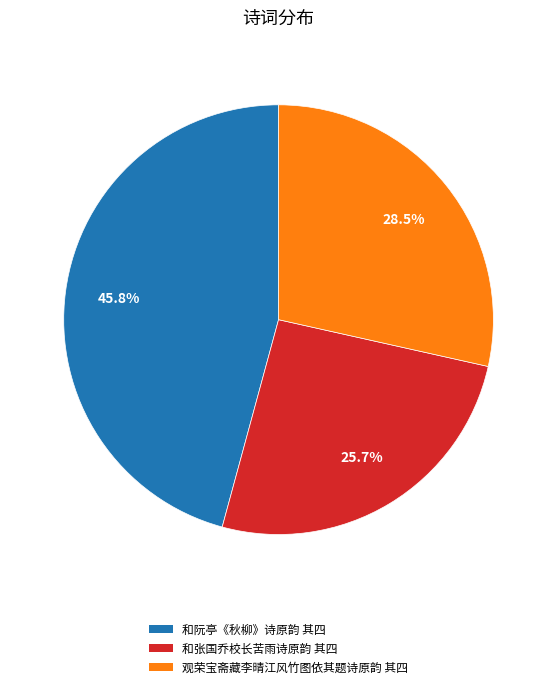

True or false: 和阮亭《秋柳》诗原韵 其四 accounts for 46% of the total.

True